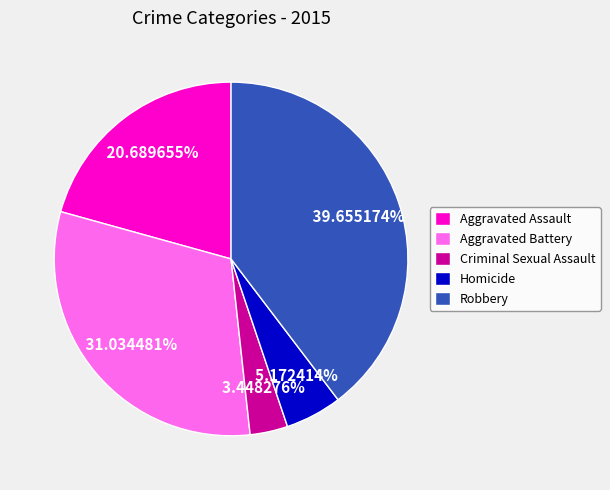

Rank the categories by value from lowest to highest.

Criminal Sexual Assault, Homicide, Aggravated Assault, Aggravated Battery, Robbery